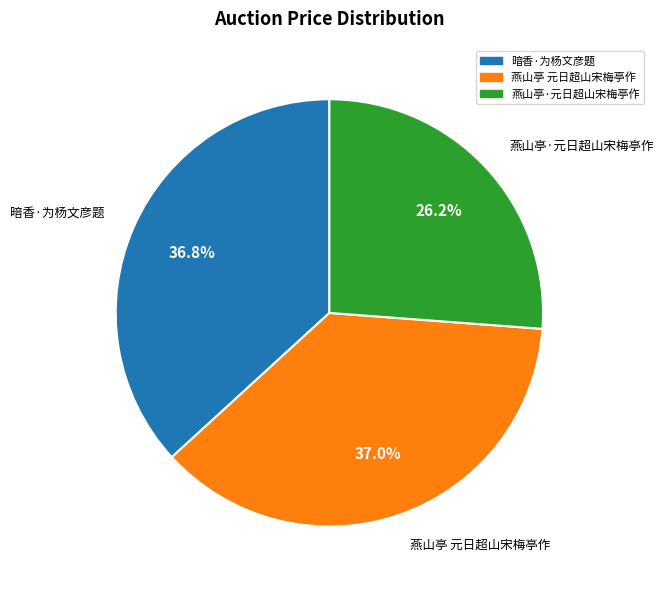

How many slices are in this pie chart?

3